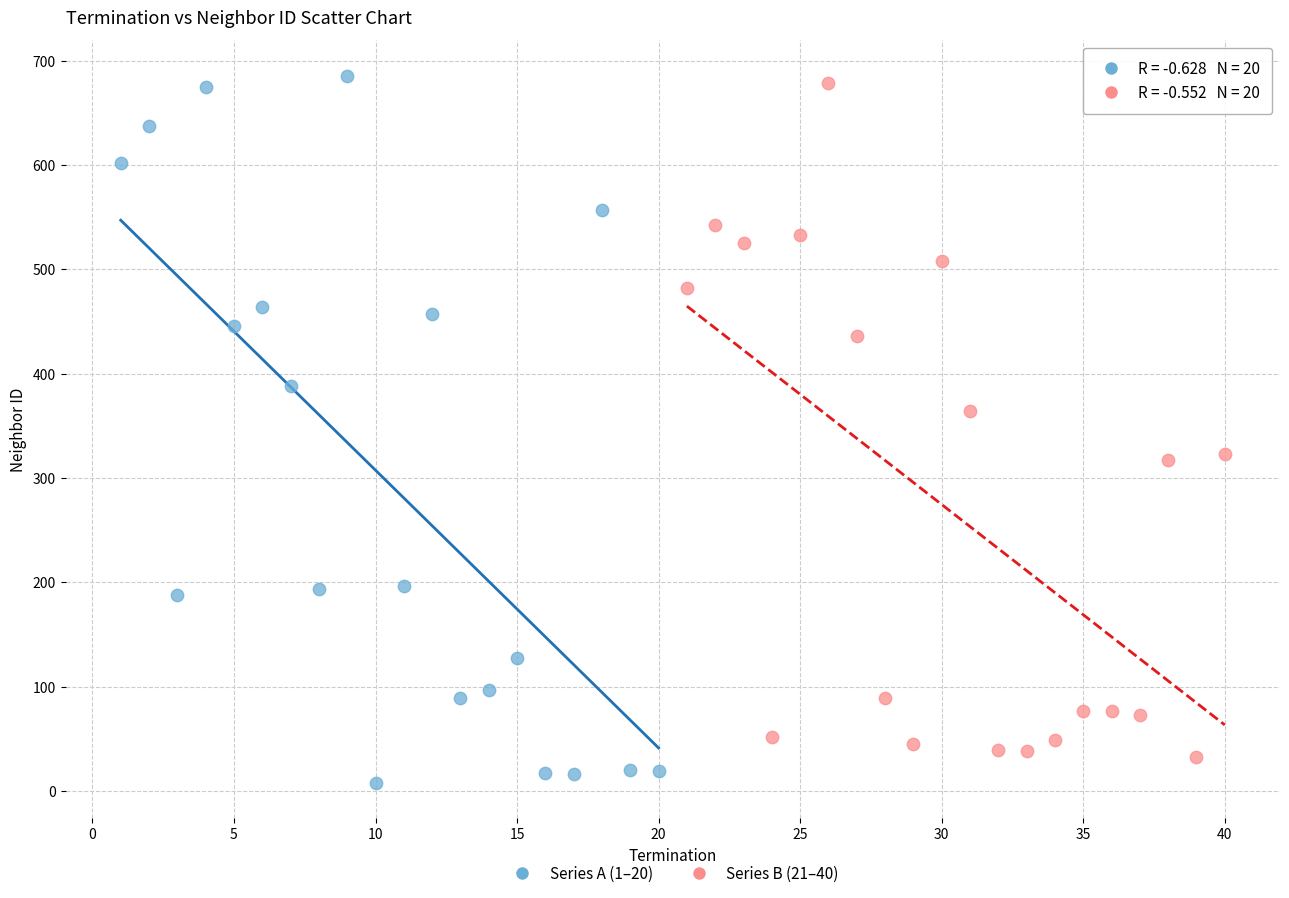

Which series has the largest Y range (max minus min)?

Series A (1–20)